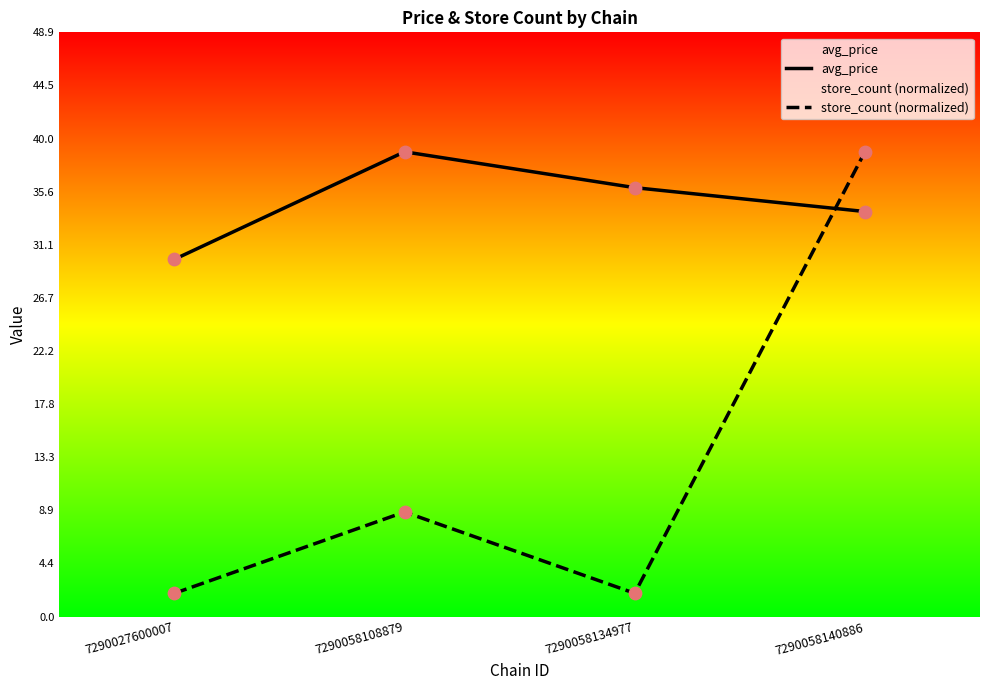

Which series contains the lowest Y value?

store_count (normalized)